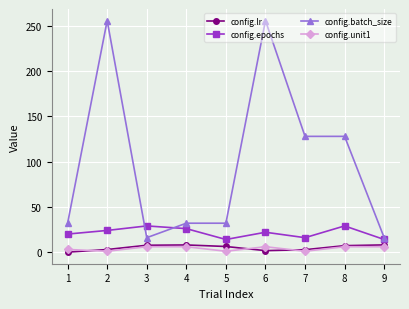

Where is the first local maximum for config.batch_size?

2